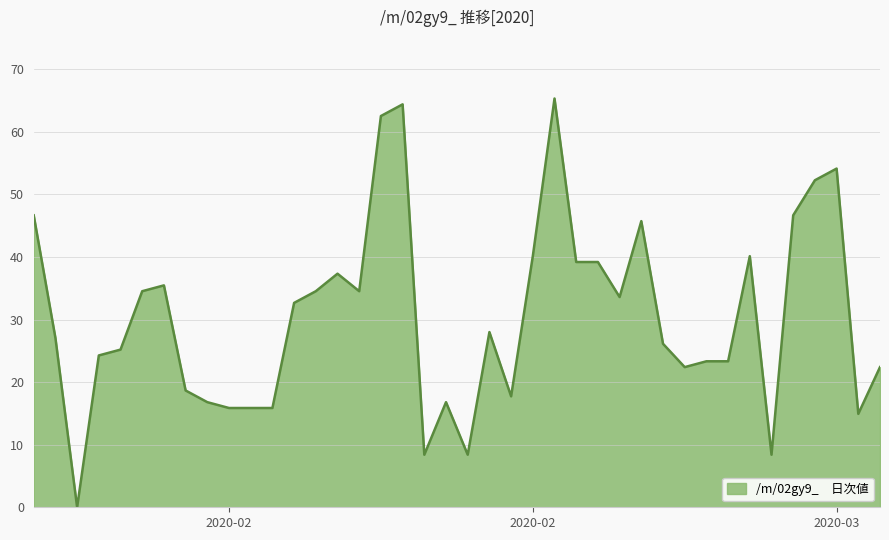

How many lines are shown in the chart?

1